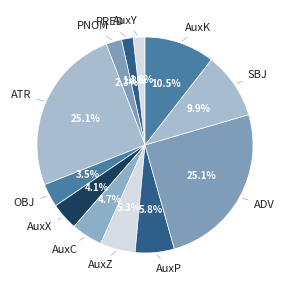

To the nearest percent, what is the difference between the ATR and ADV slice percentages?

0%